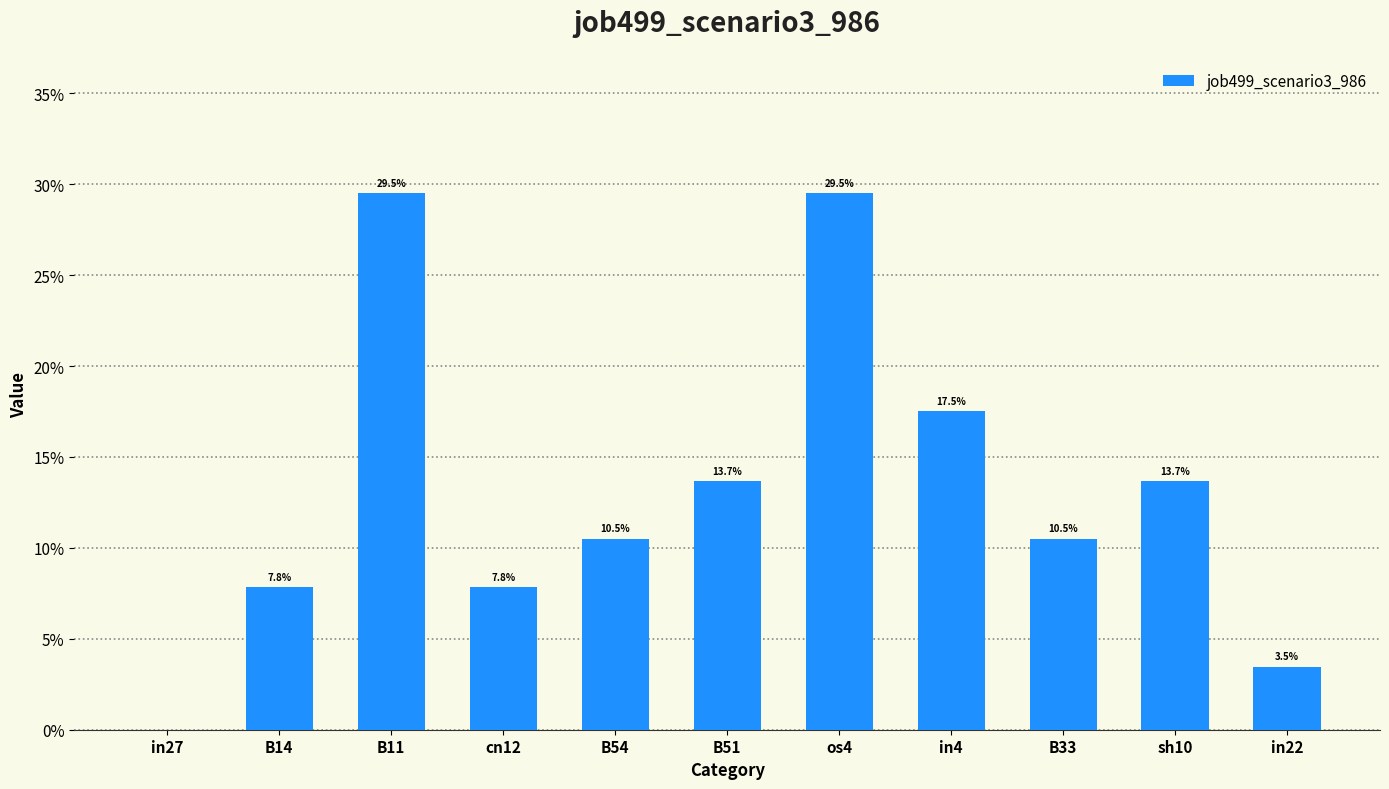

Are the bars horizontal?

No